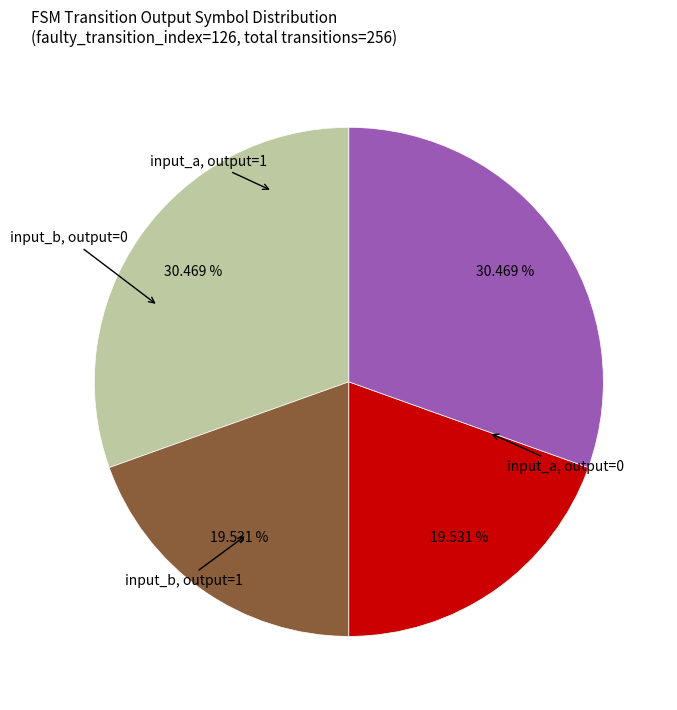

Is there a majority slice in this chart?

No